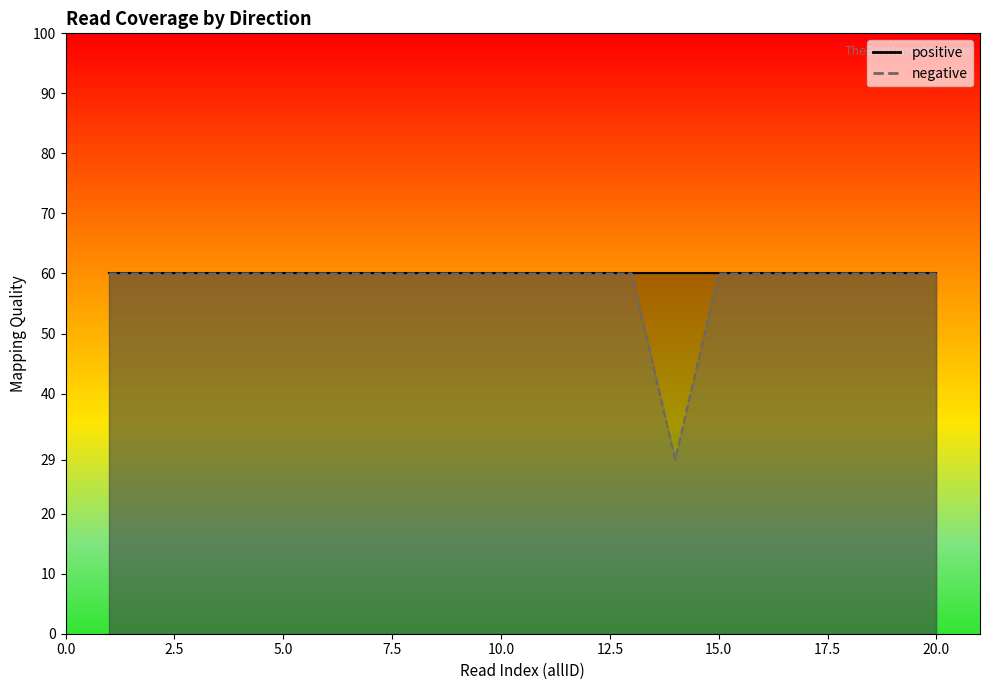

Is the value of positive (line) at 15.0 greater than the value of negative (line) at 12.5?

No